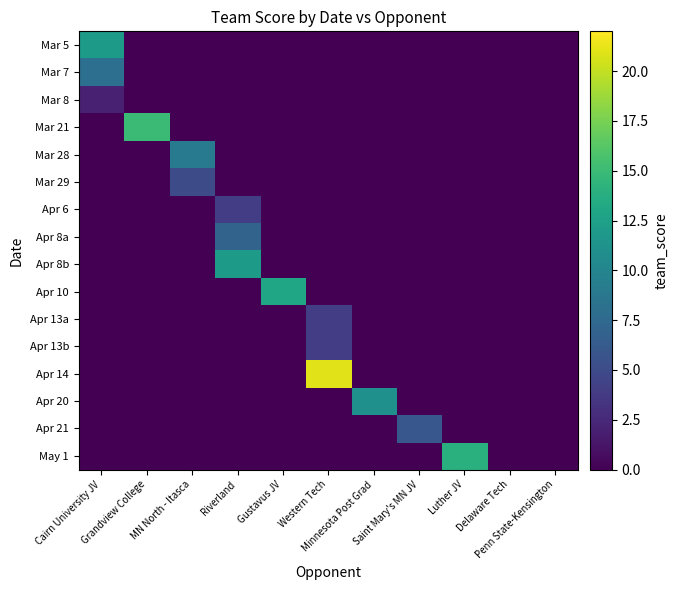

Which has a higher value, Luther JV or Riverland?

Luther JV